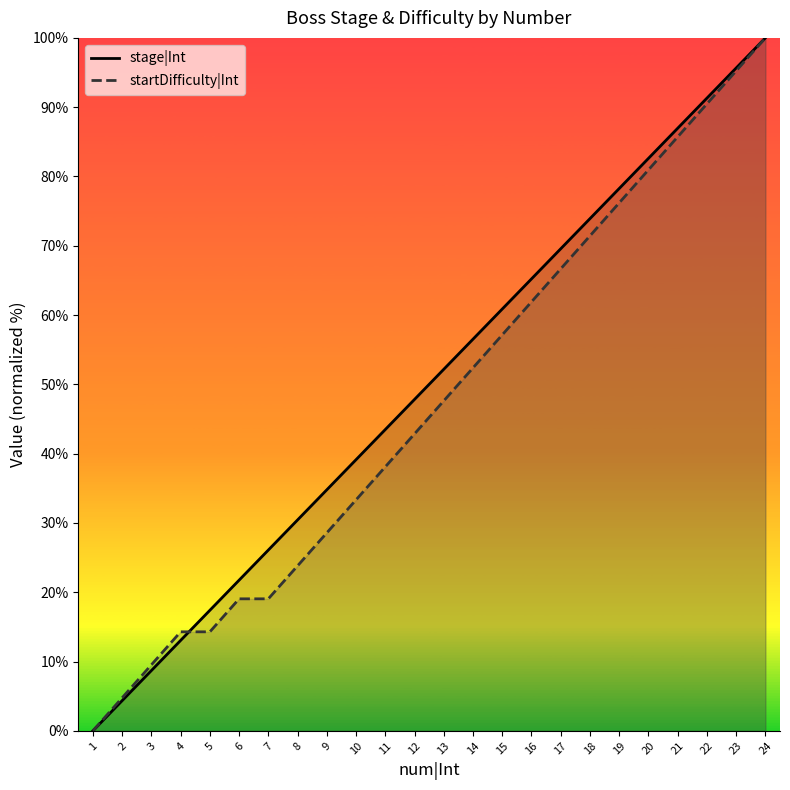

Is the value of stage|Int at 19 greater than the value of startDifficulty|Int at 5?

Yes